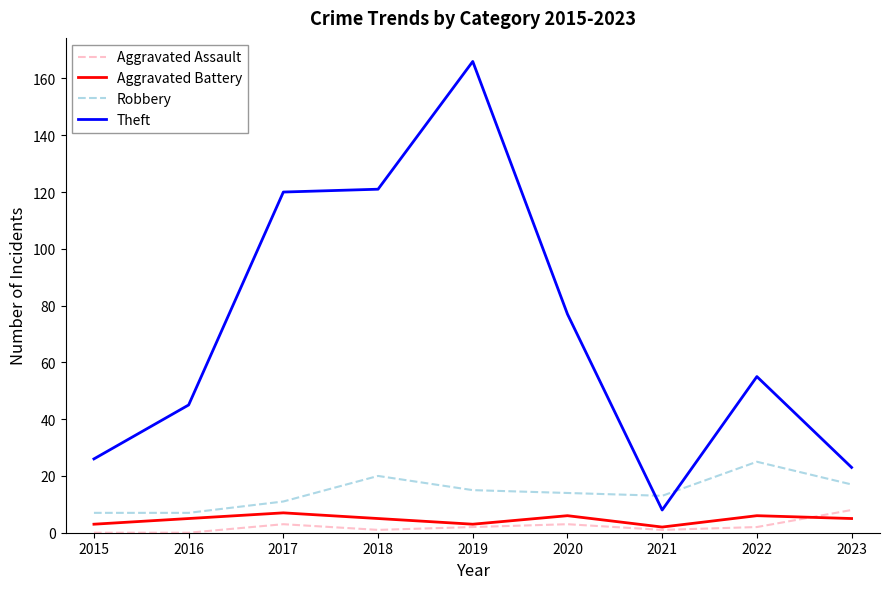

At which category is the sum across all series the highest?

2019